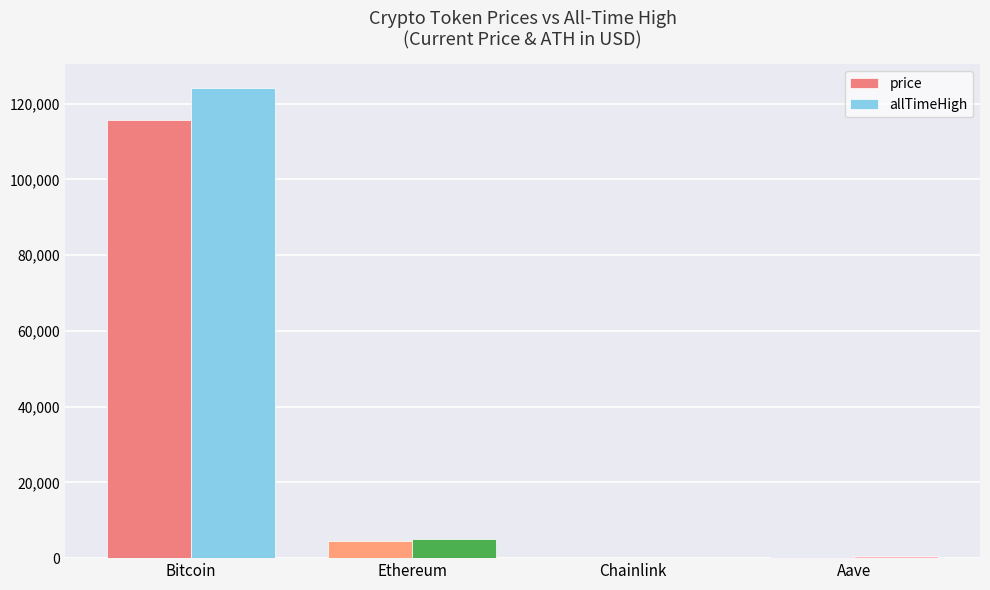

Which series has the largest range (max minus min)?

allTimeHigh